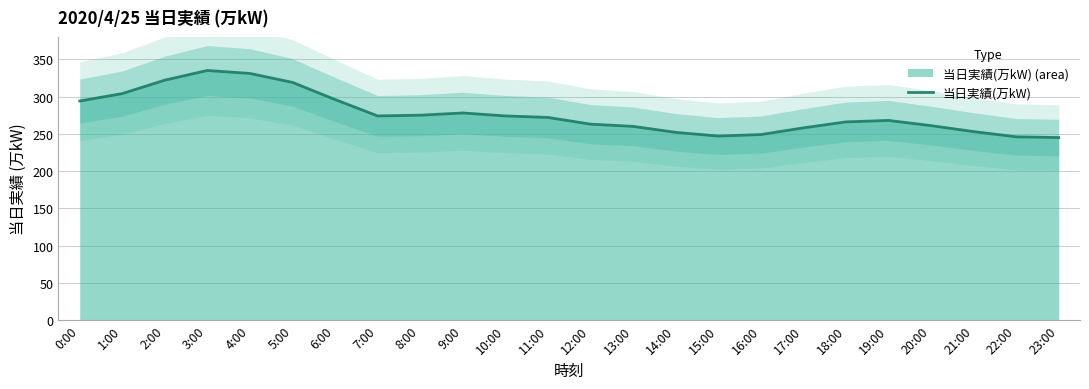

Read the value at 10:00.

274